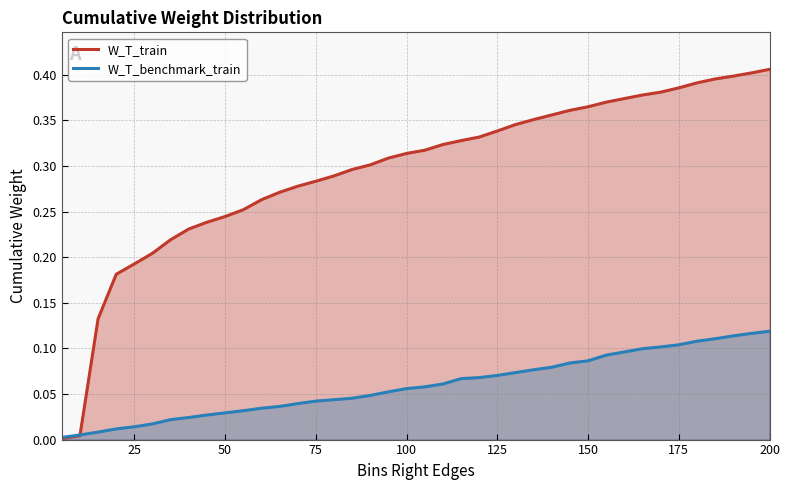

Which series has the largest range (max minus min)?

W_T_train